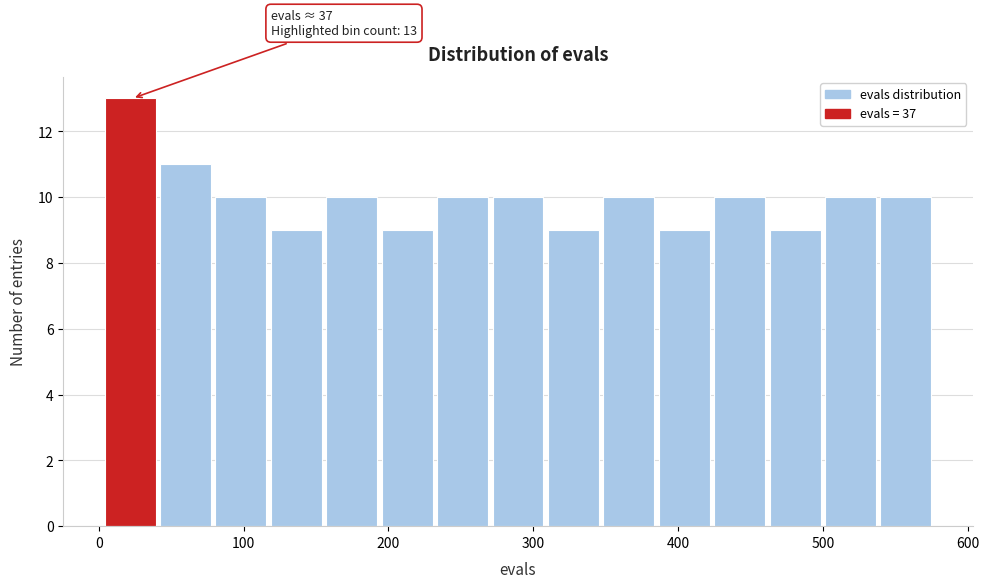

Read against the x-axis, roughly where is the centre of the tallest bar?

20